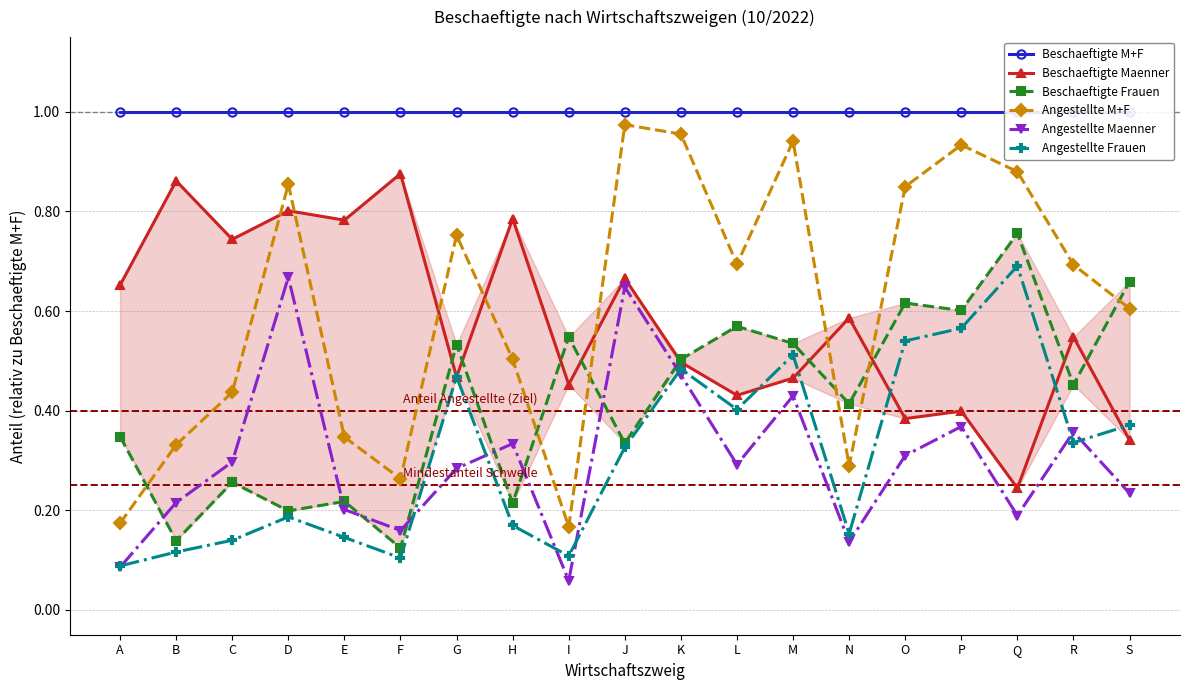

In Angestellte Maenner, how many points are lower than both neighbors (excluding endpoints)?

5